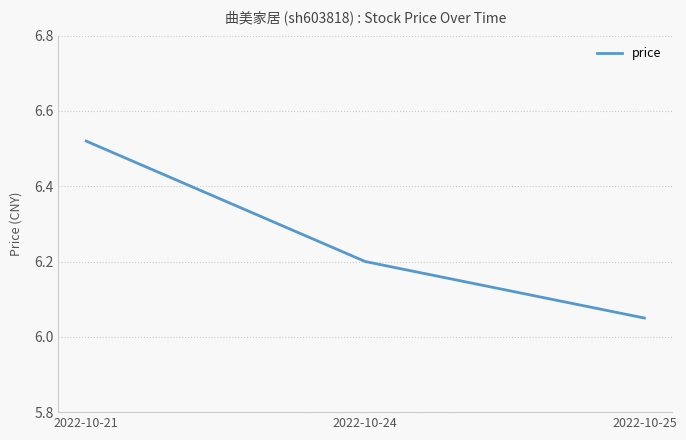

Which label corresponds to the smallest value in the chart?

2022-10-25